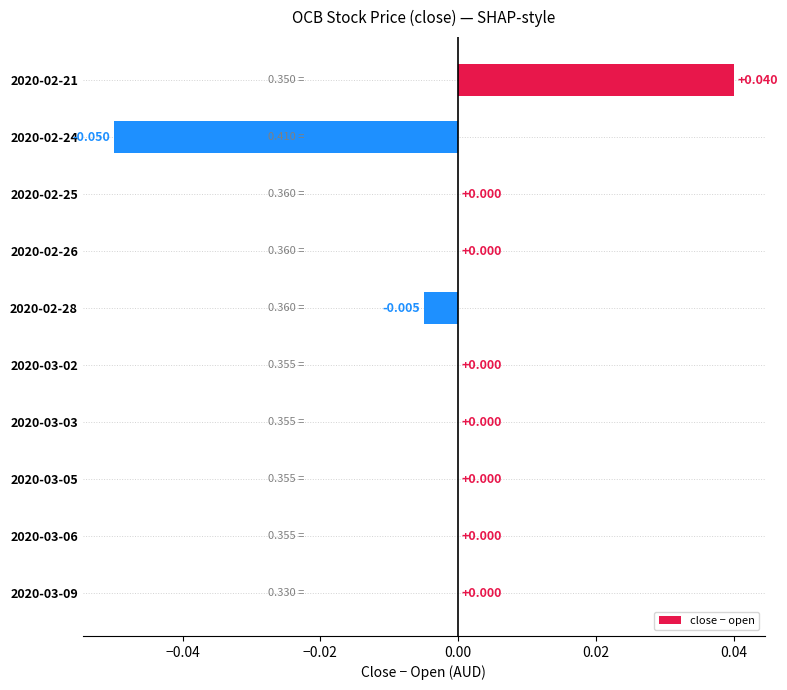

How many data points does each series have?

10